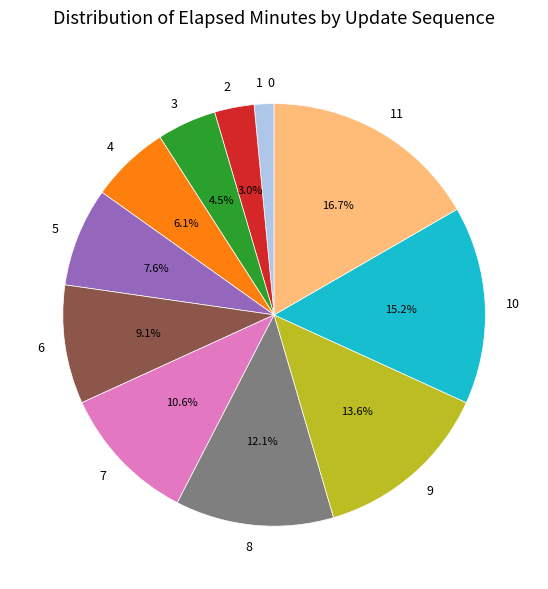

Which has a higher value, 6 or 5?

6